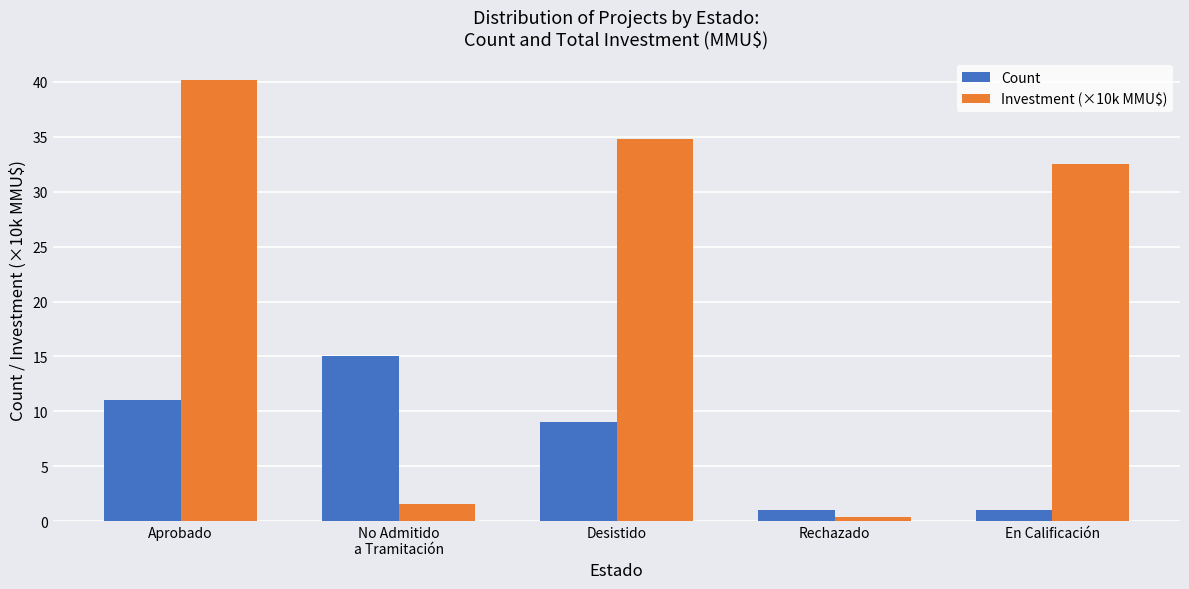

Reading left to right, extract all data points from this chart.

Count: 11.0	15.0	9.0	1.0	1.0
Investment (×10k MMU$): 40.1	1.6	34.7	0.4	32.5